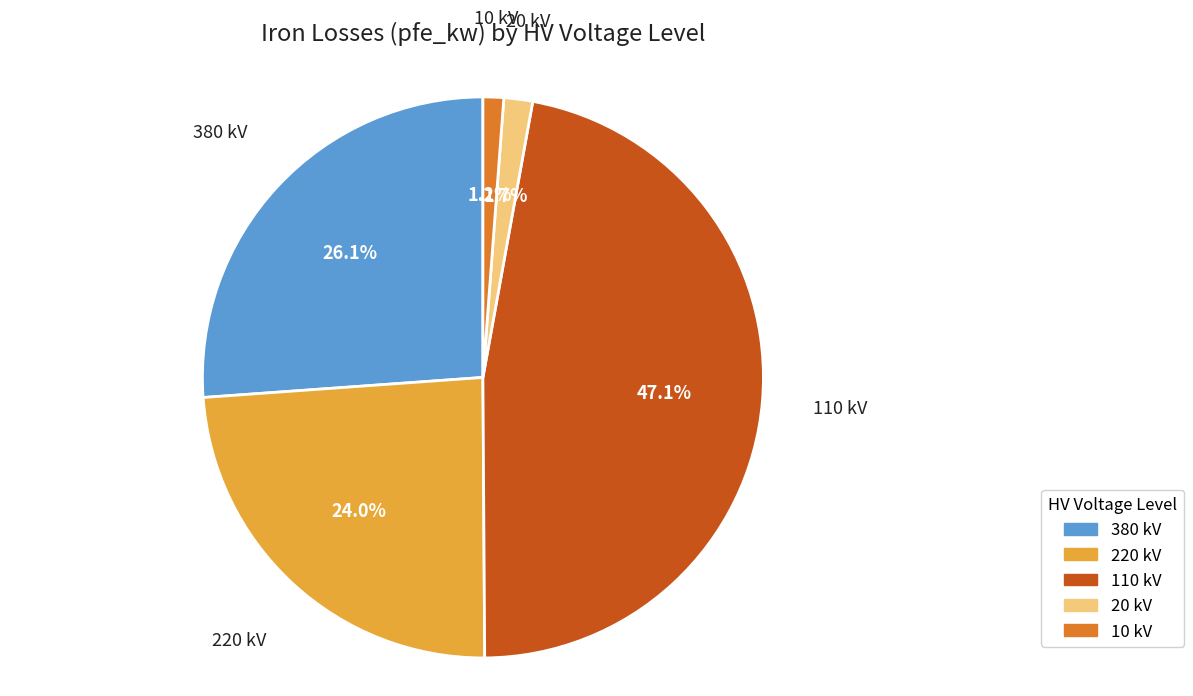

Count the number of slices in the pie.

5